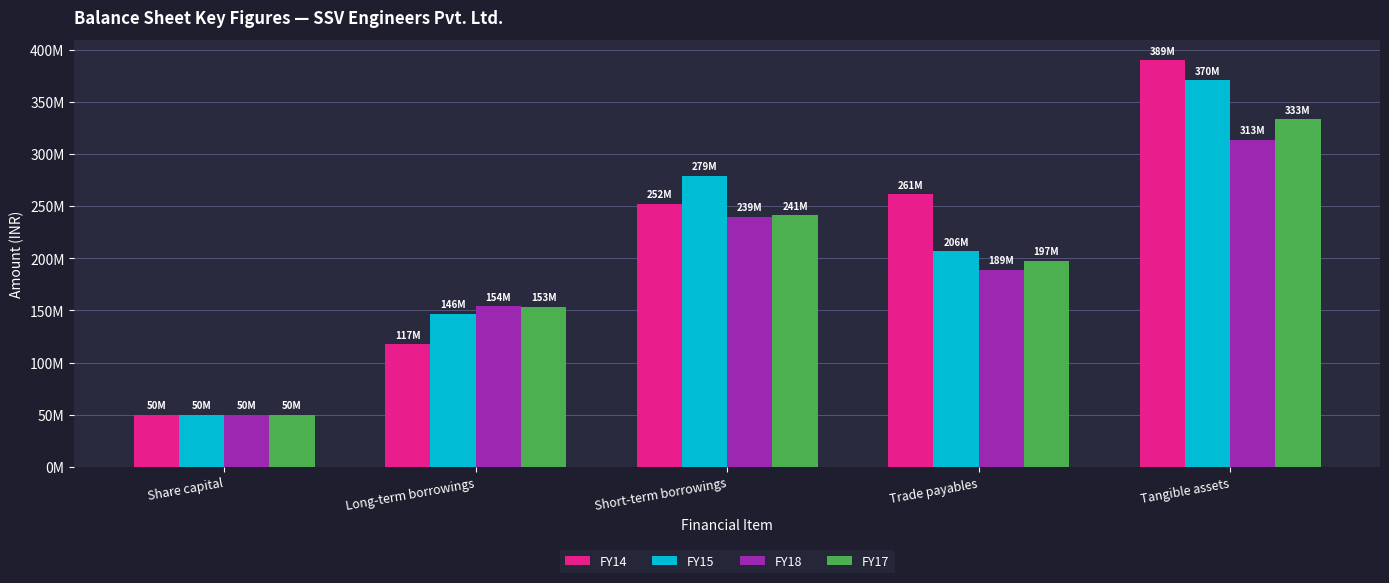

The FY18 series shows 173724197.4 at Tangible assets. True or false?

False